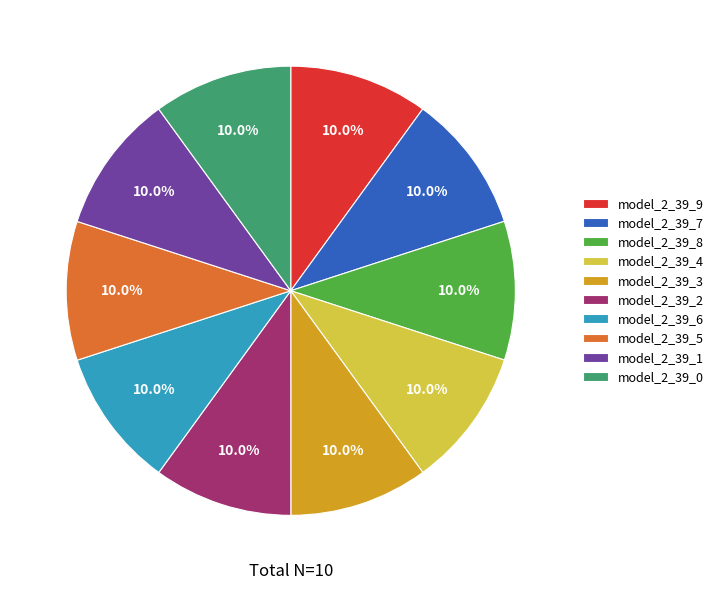

Is it true that model_2_39_8 is 10% of the pie?

True